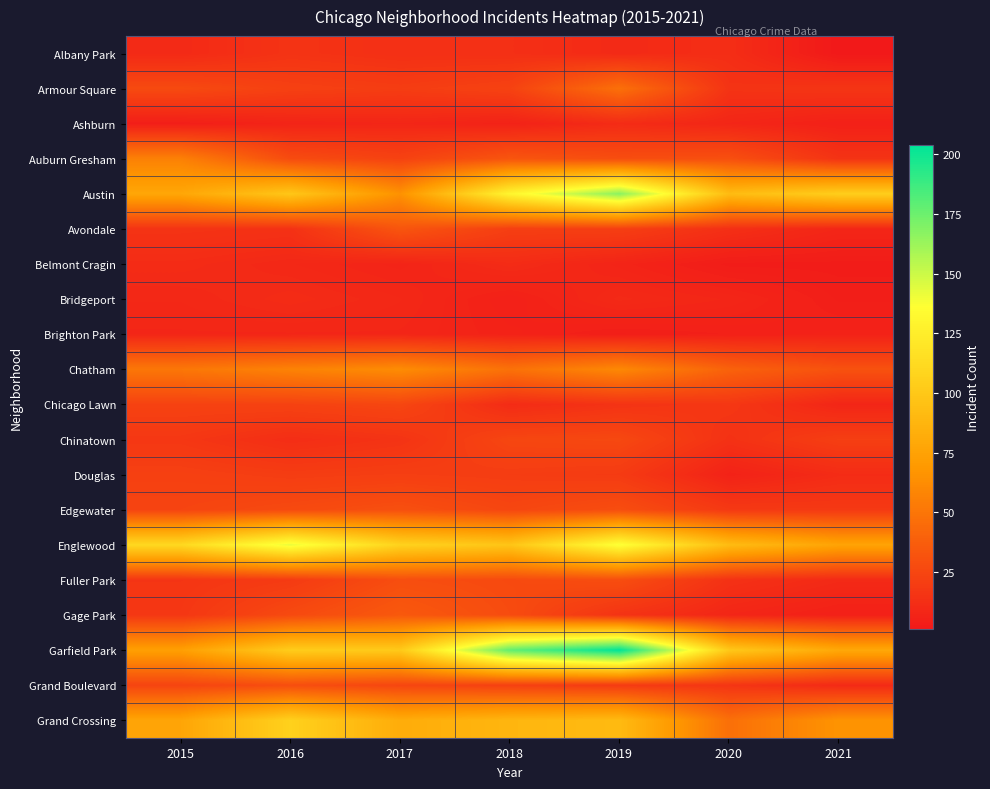

How many categories are shown in the chart?

7